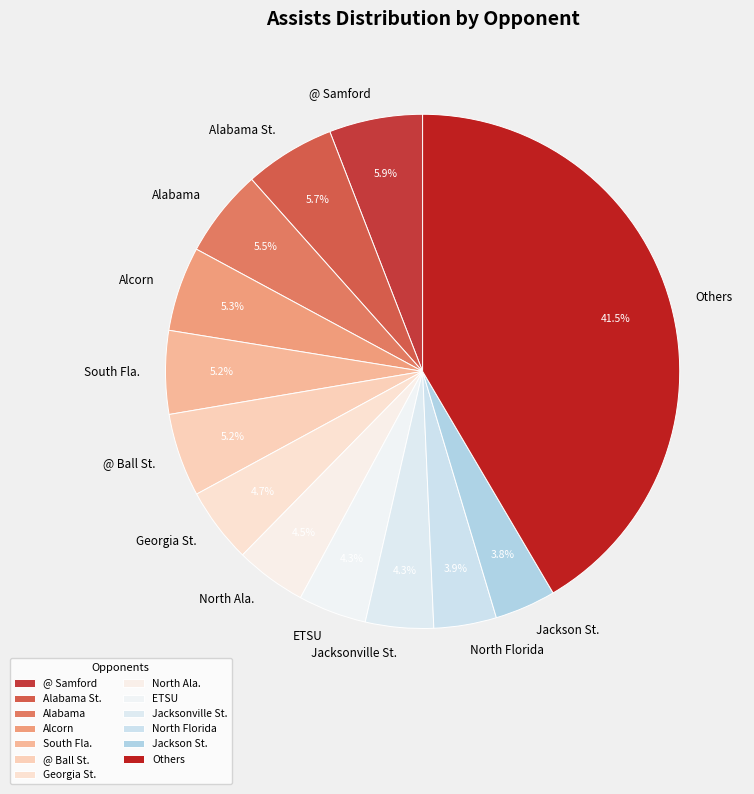

Is there any slice that represents more than half of the pie?

No